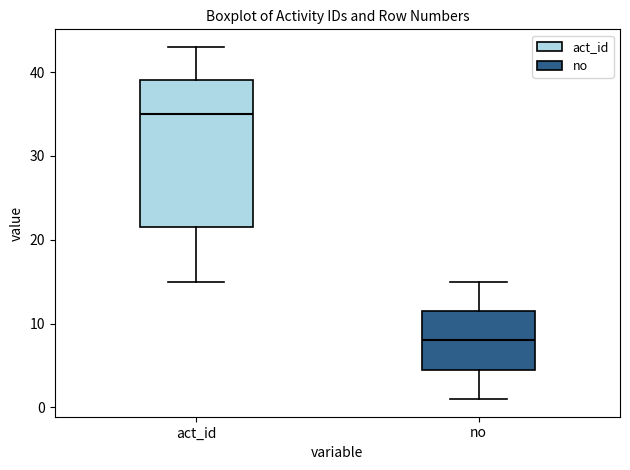

Which box is the tallest, from its lower edge to its upper edge?

act_id